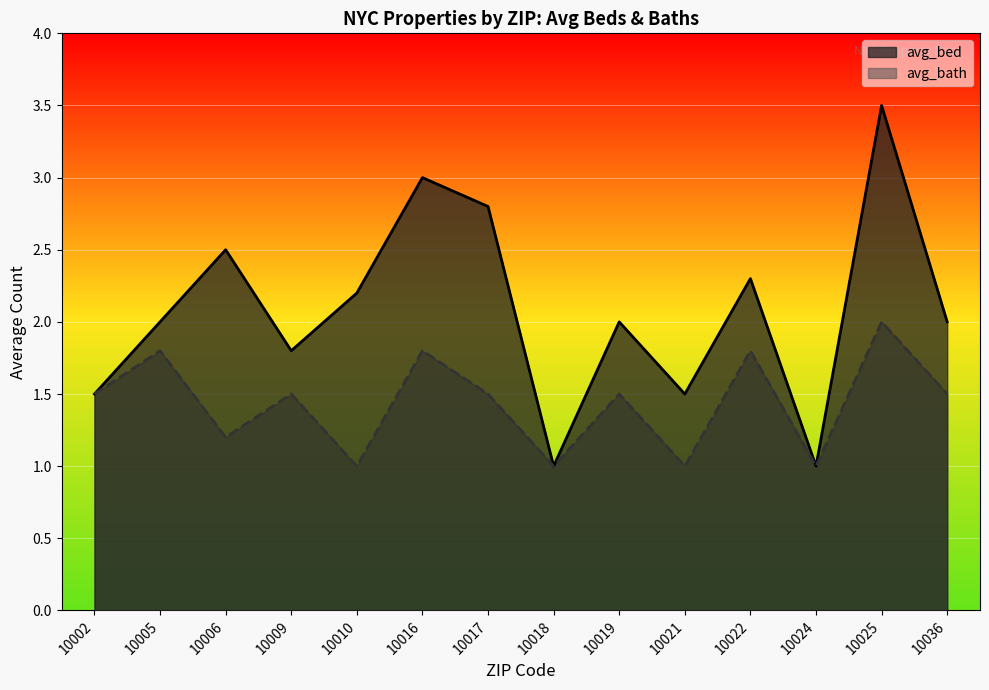

Between 10016 and 10018, which series saw the biggest shift?

avg_bed